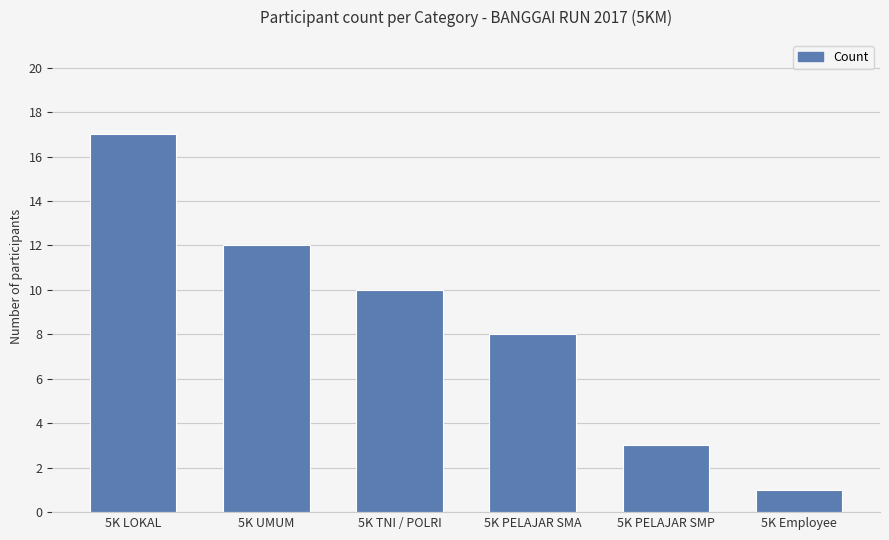

List the labels in order of value, largest first.

5K LOKAL, 5K UMUM, 5K TNI / POLRI, 5K PELAJAR SMA, 5K PELAJAR SMP, 5K Employee